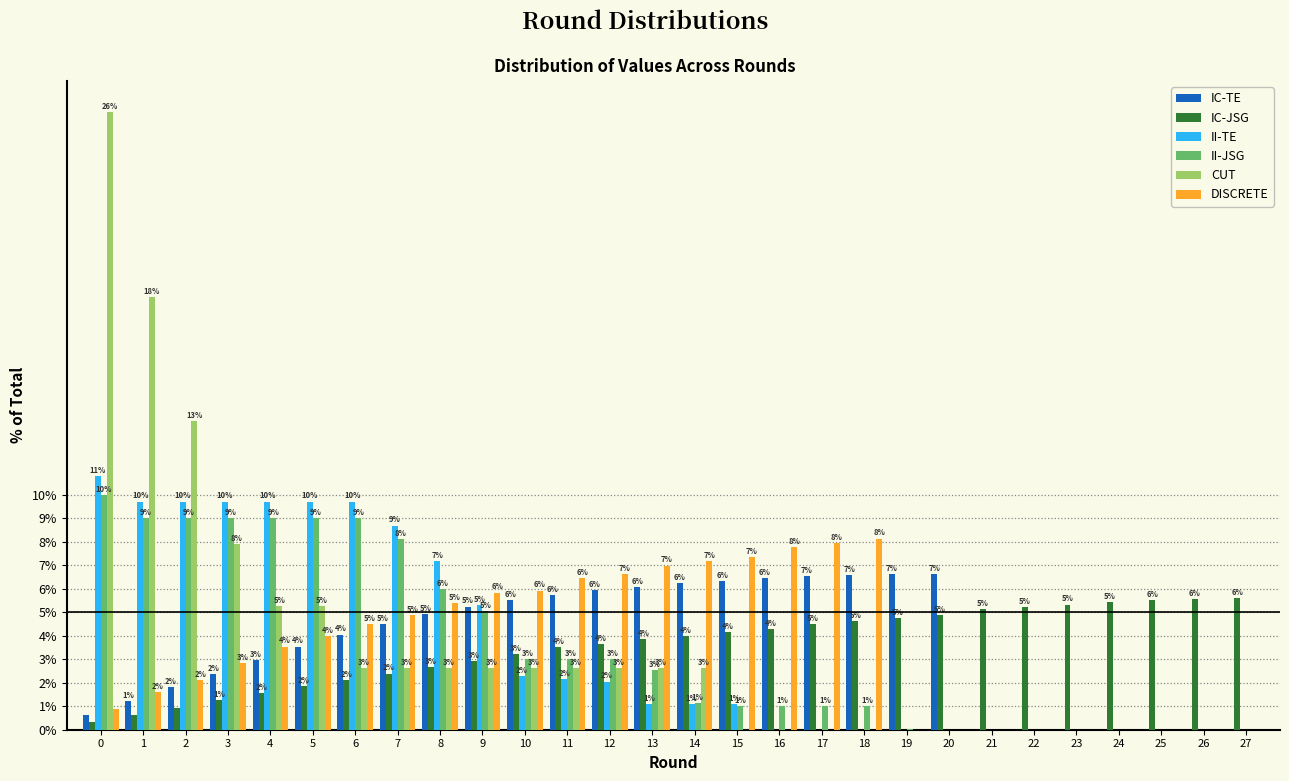

At which label does IC-JSG first exceed 3?

10